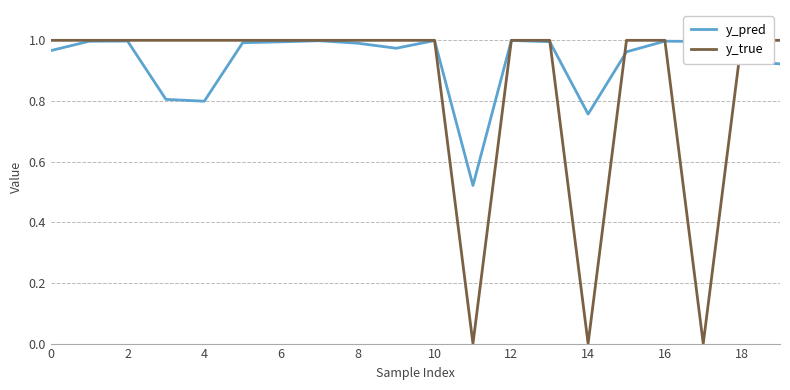

The y_pred series shows 1.0 at 2. True or false?

True